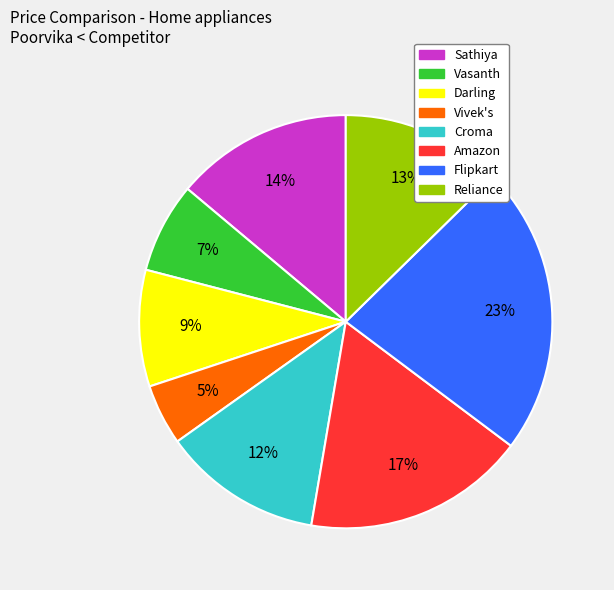

Do Reliance and Vivek's together represent more than half of the pie?

No